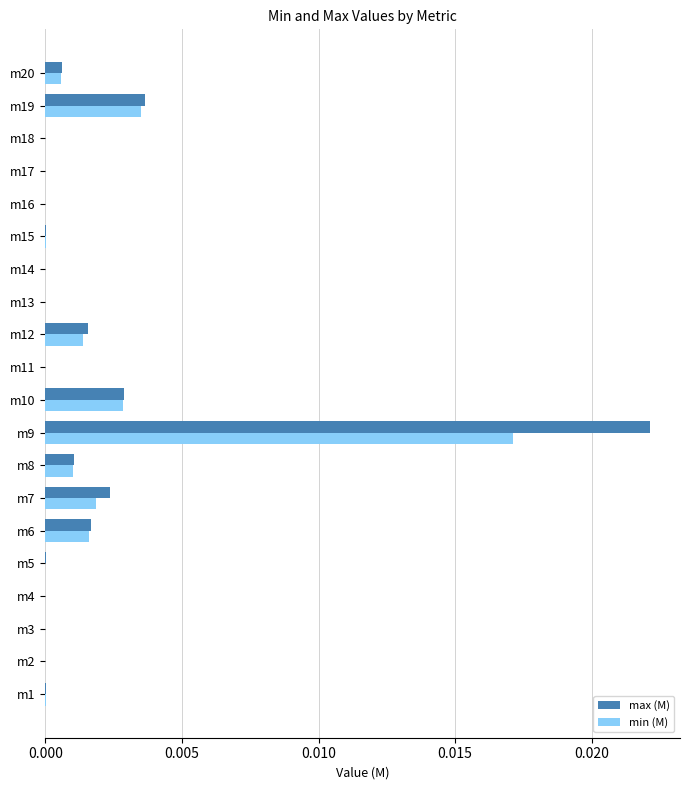

Between m7 and m9, which series saw the biggest shift?

max (M)